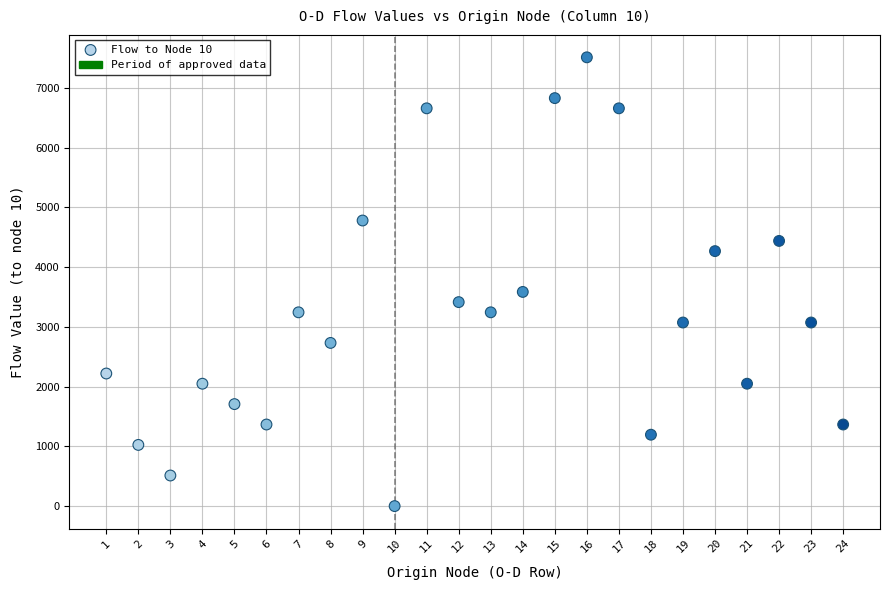

What is the range of Y values (max minus min)?

7514.3